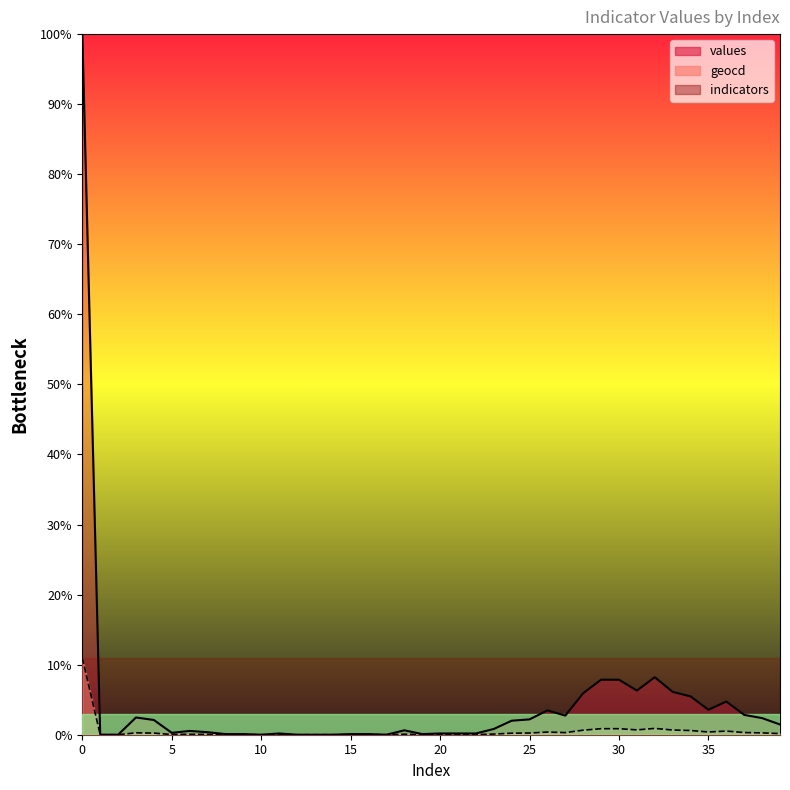

Which series has the largest total across all categories?

values_line